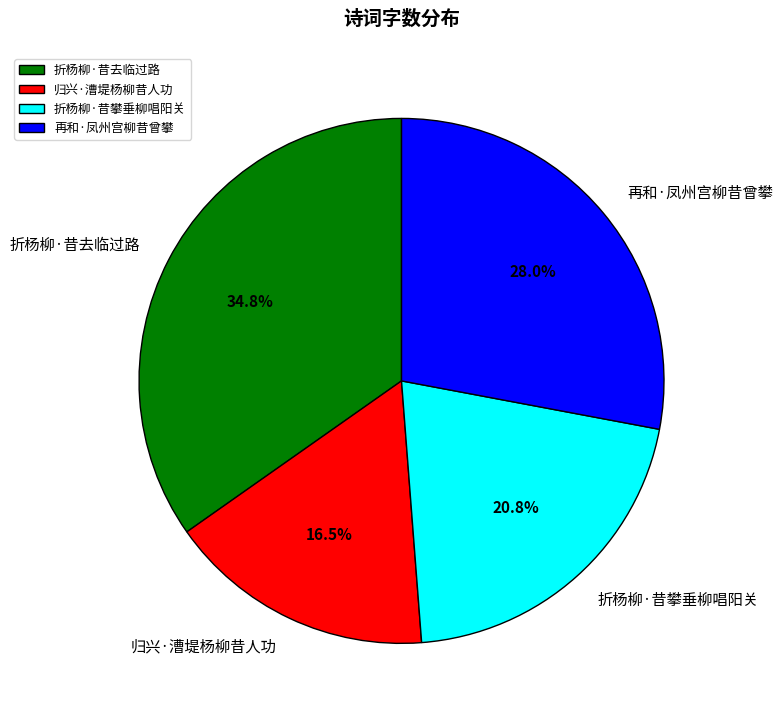

Which category has the biggest portion of the pie?

折杨柳·昔去临过路